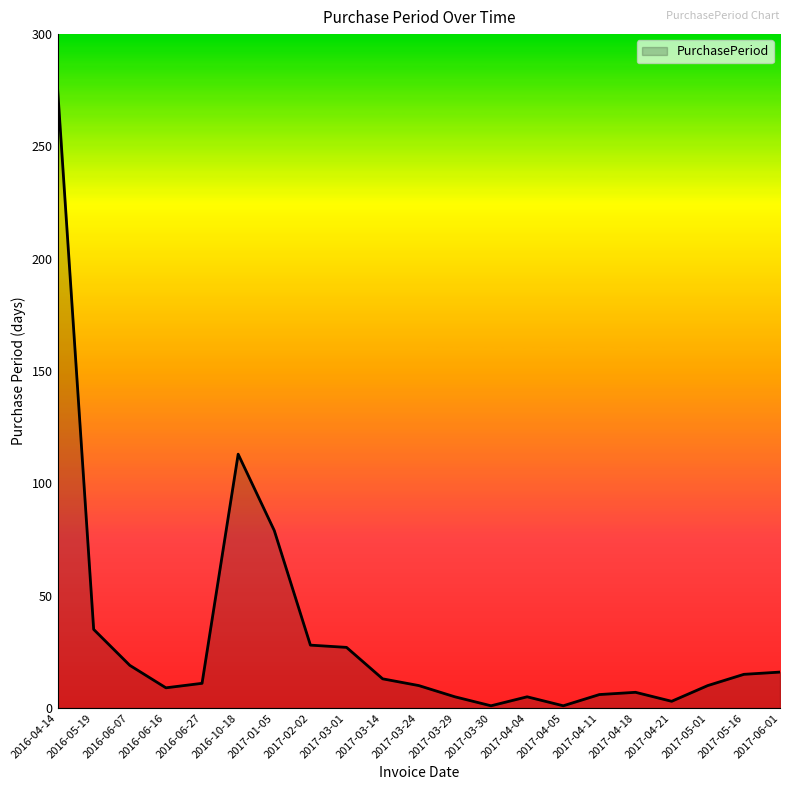

Does the chart have visible grid lines?

No